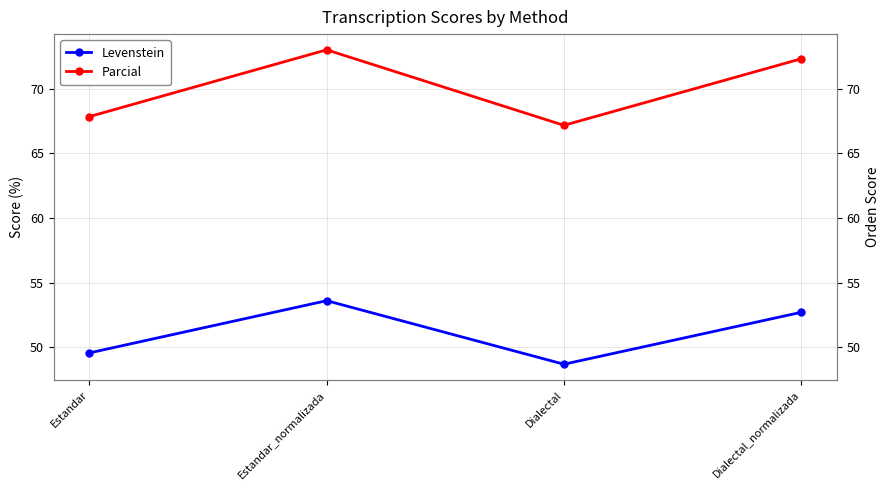

What is the approximate value of Levenstein at Dialectal_normalizada?

52.7